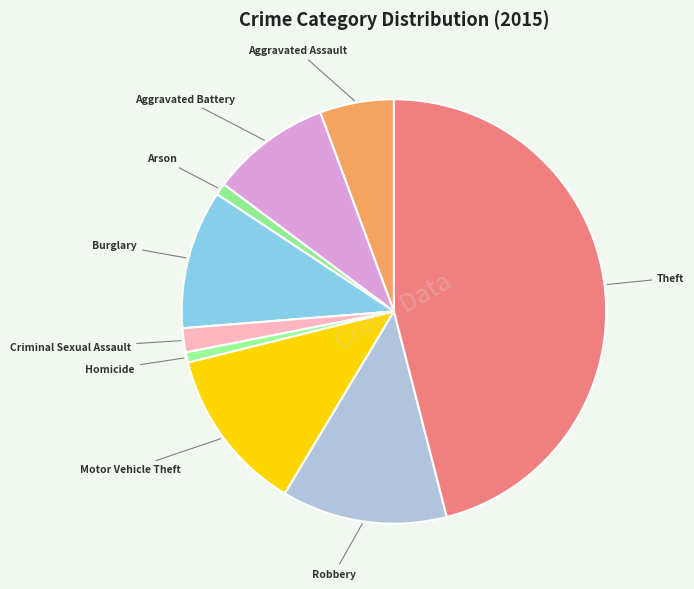

Rank the categories by value from highest to lowest.

Theft, Robbery, Motor Vehicle Theft, Burglary, Aggravated Battery, Aggravated Assault, Criminal Sexual Assault, Arson, Homicide